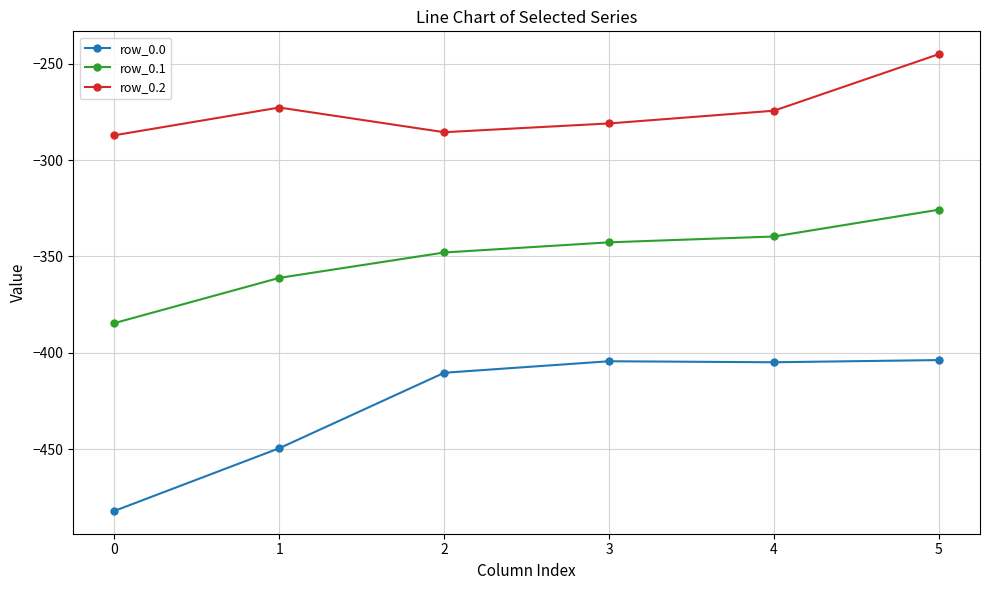

What is the sum of the row_0.2 values at 1 and 5?

-517.8